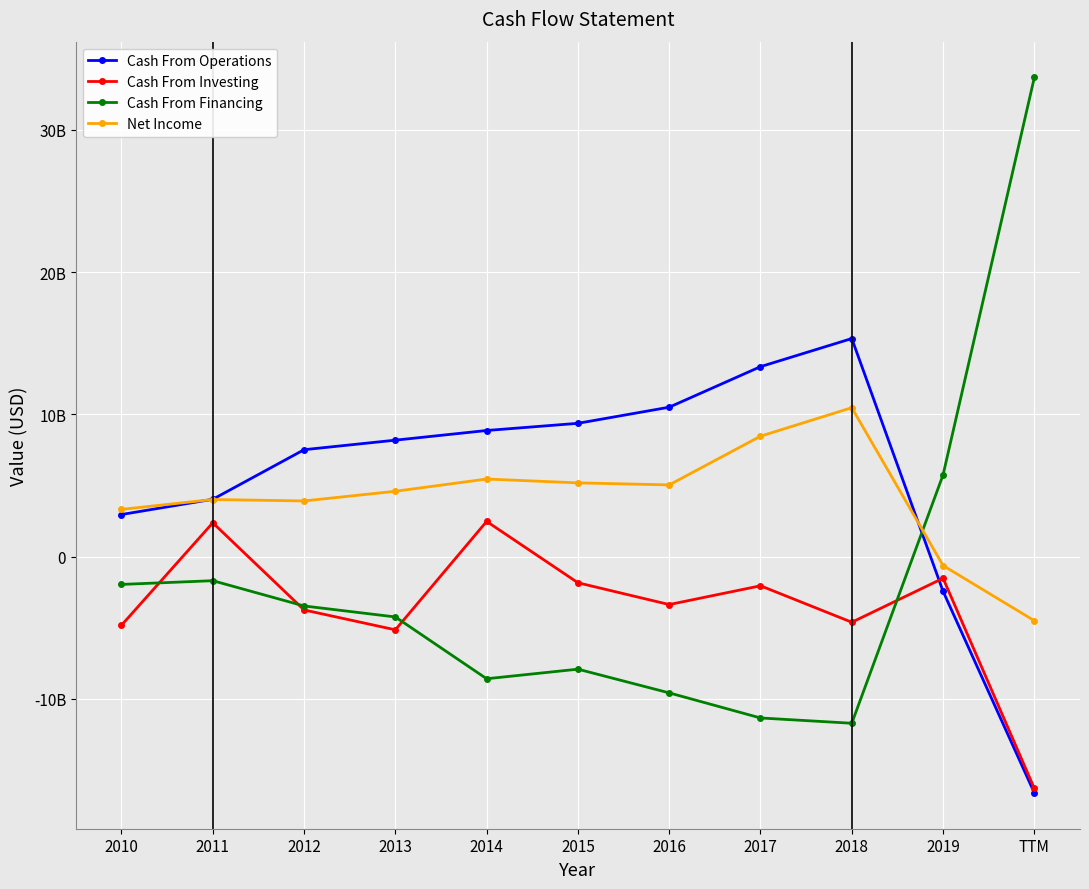

What is the greatest value displayed?

33677000000